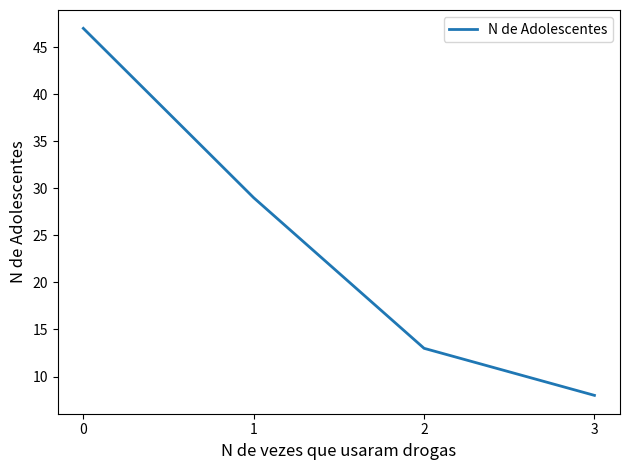

Rank the categories by value from highest to lowest.

0, 1, 2, 3